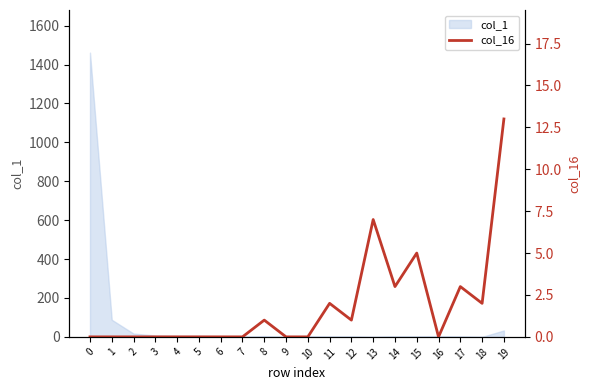

What is the value of the 18th point from the left?

3